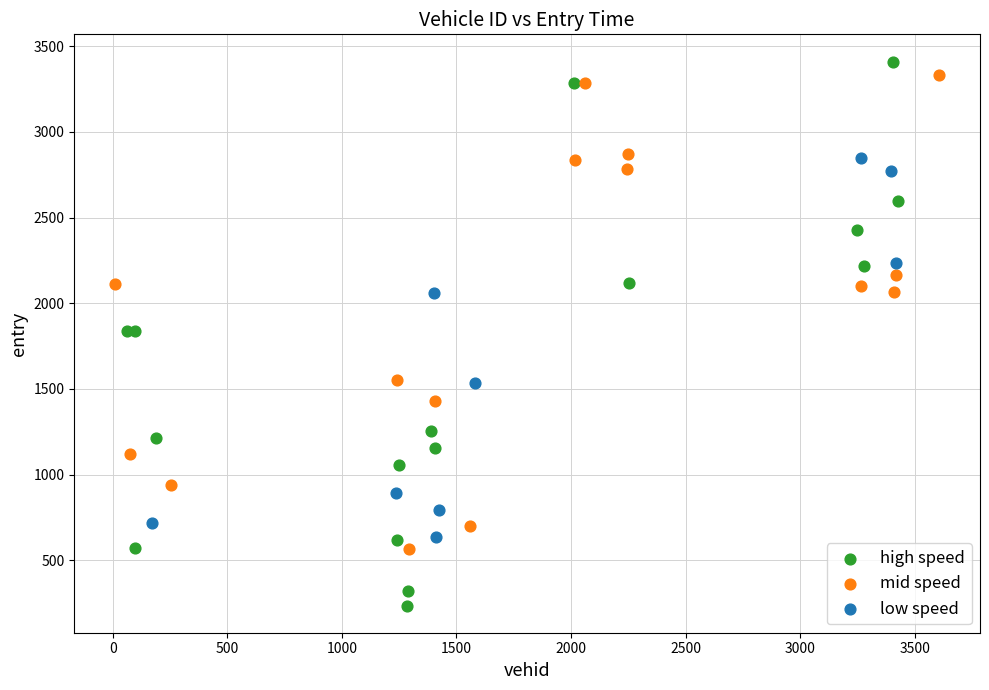

Which series reaches the maximum Y coordinate?

high speed